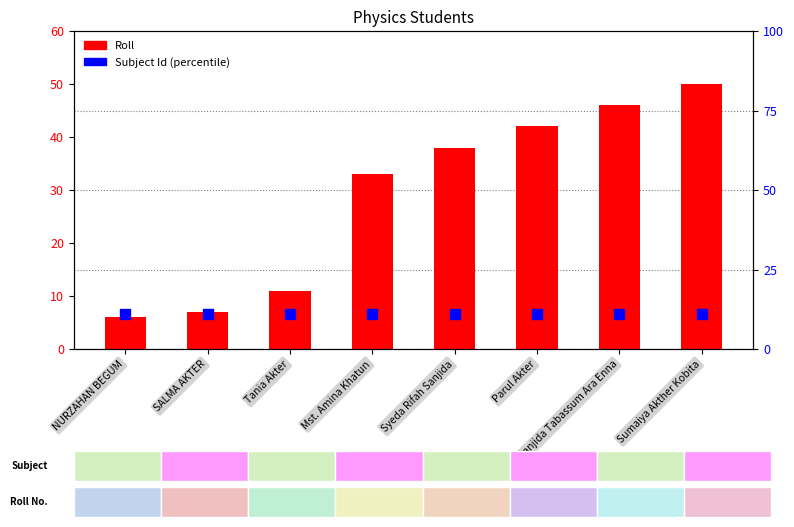

Which series reaches the maximum Y coordinate?

Roll